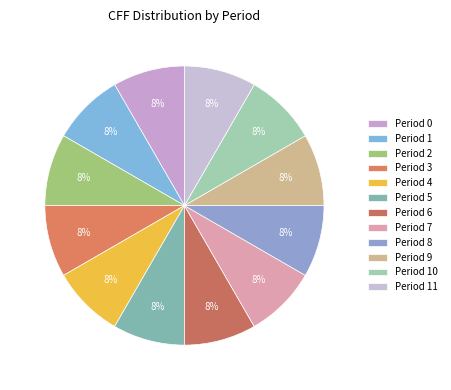

Is there any slice that represents more than half of the pie?

No